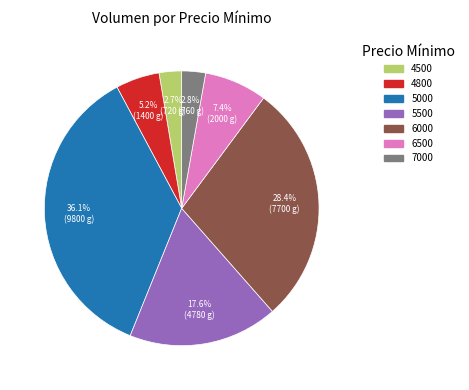

Does any single category account for the majority?

No